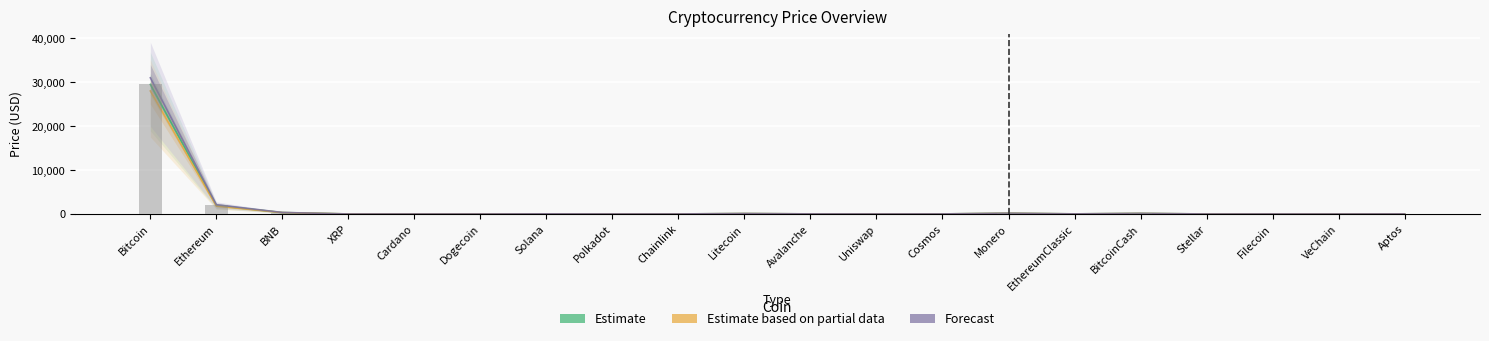

What is the value of the Estimate bar at the 3rd from the left?

325.4